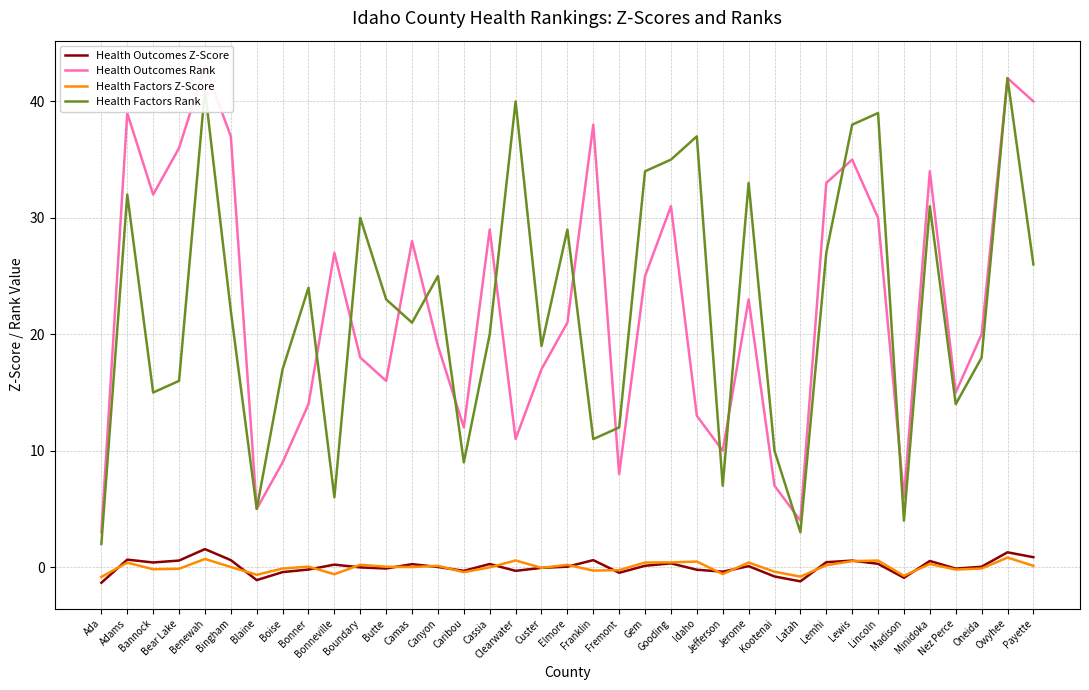

How many series are shown in this chart?

4